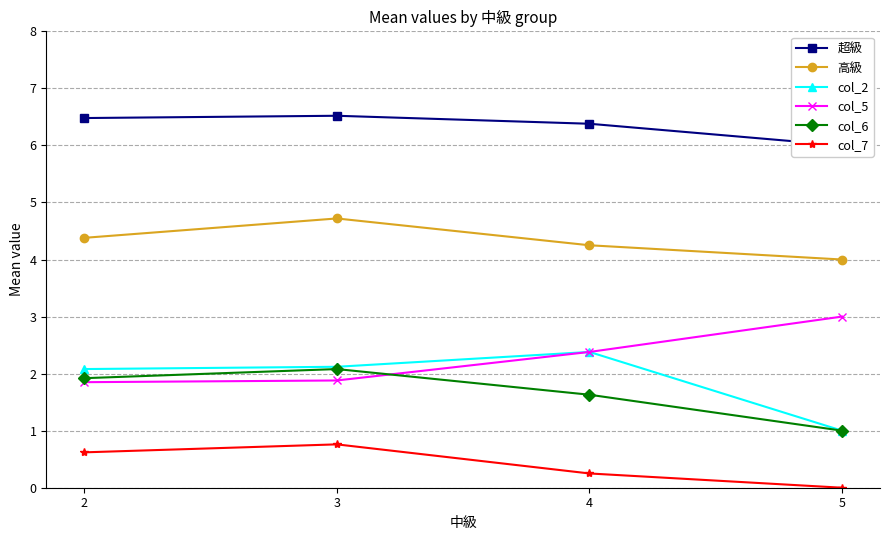

Does the chart have visible grid lines?

Yes